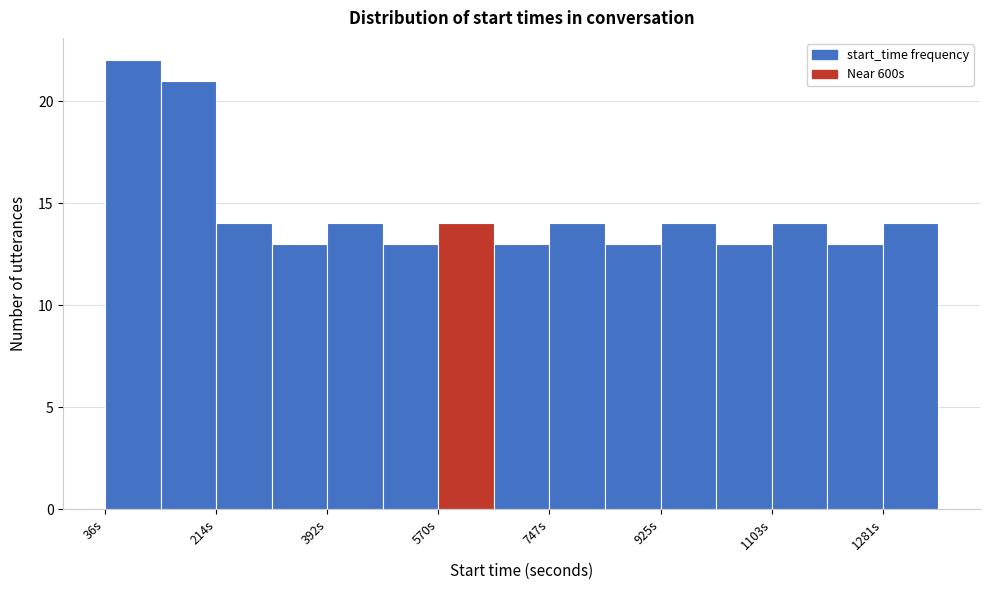

Reading left to right, list every bar in this chart as the range it spans on the x-axis followed by its height. Neither the bar edges nor the heights are printed on the chart, so give them approximately, as read against the axes.

40 to 120: 22
120 to 220: 21
220 to 300: 14
300 to 400: 13
400 to 480: 14
480 to 580: 13
580 to 660: 14
660 to 740: 13
740 to 840: 14
840 to 920: 13
920 to 1020: 14
1020 to 1100: 13
1100 to 1200: 14
1200 to 1280: 13
1280 to 1380: 14